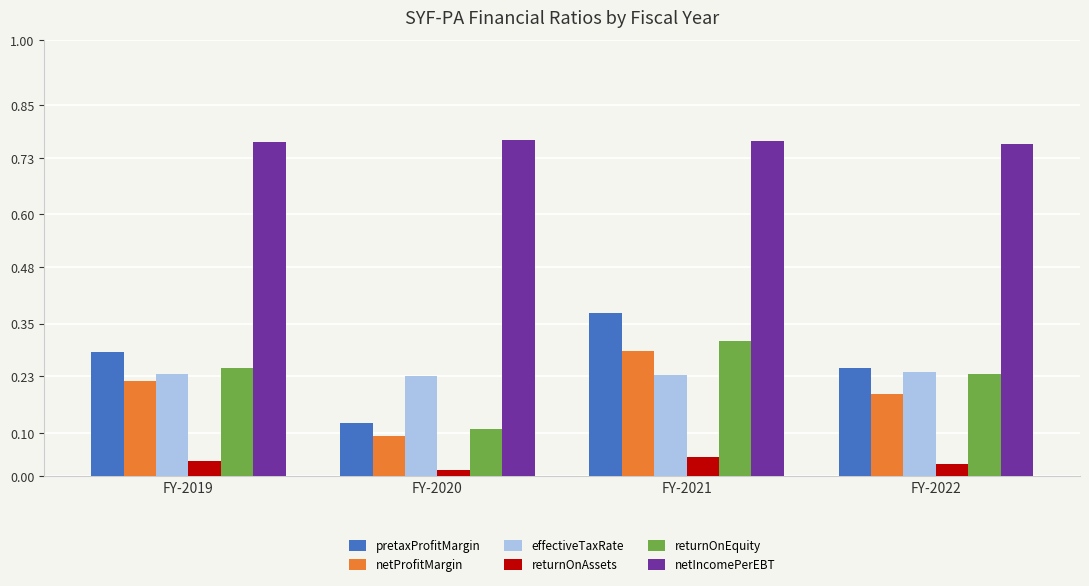

How many categories are shown in the chart?

4